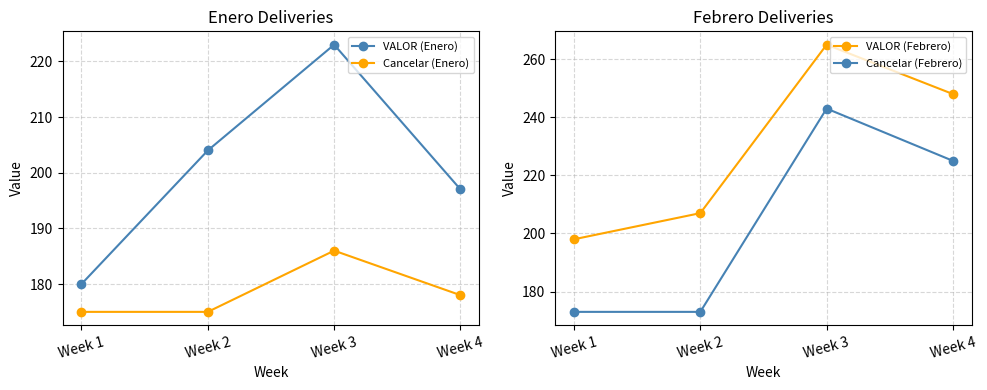

At which category does VALOR (Enero) reach its first local peak?

Week 3